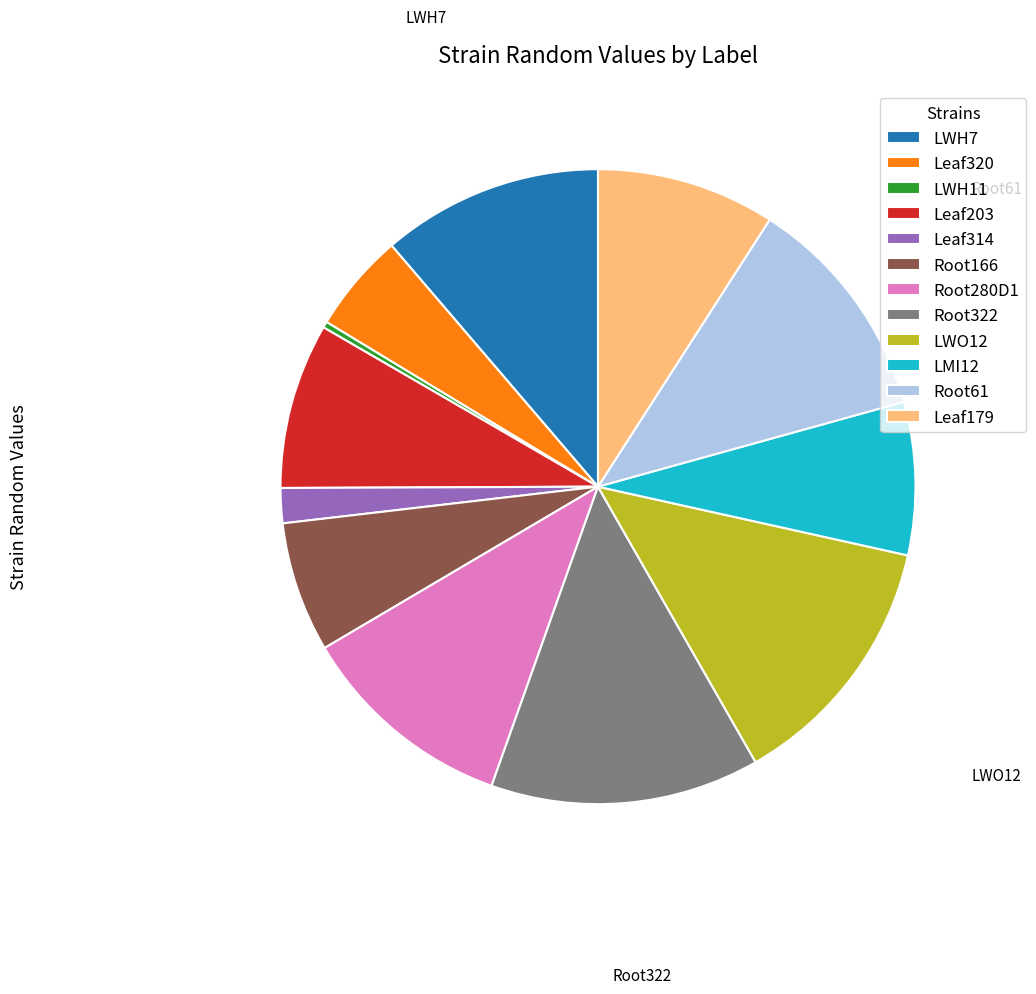

True or false: Leaf179 accounts for 9% of the total.

True